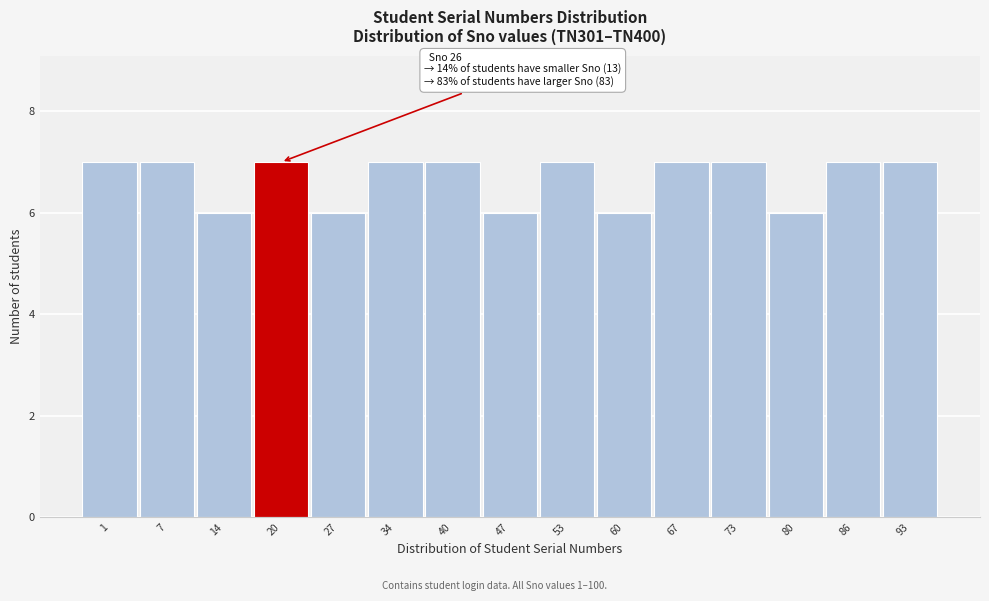

Reading left to right, transcribe all the data shown in this chart.

1=7	7=7	14=6	20=7	27=6	34=7	40=7	47=6	53=7	60=6	67=7	73=7	80=6	86=7	93=7